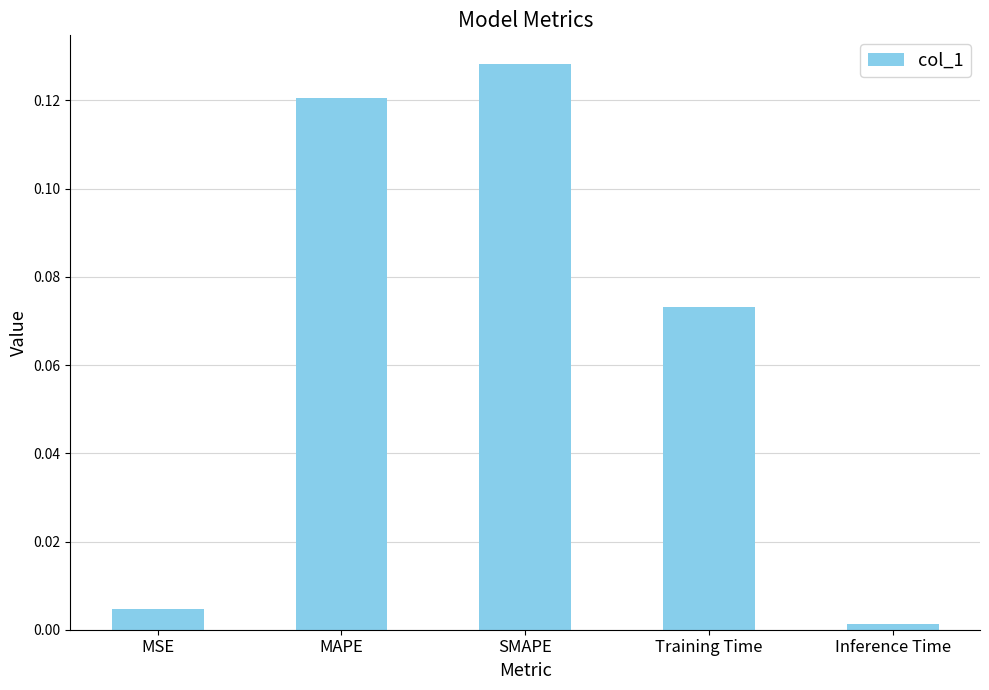

The value at MSE is 0.0. True or false?

True